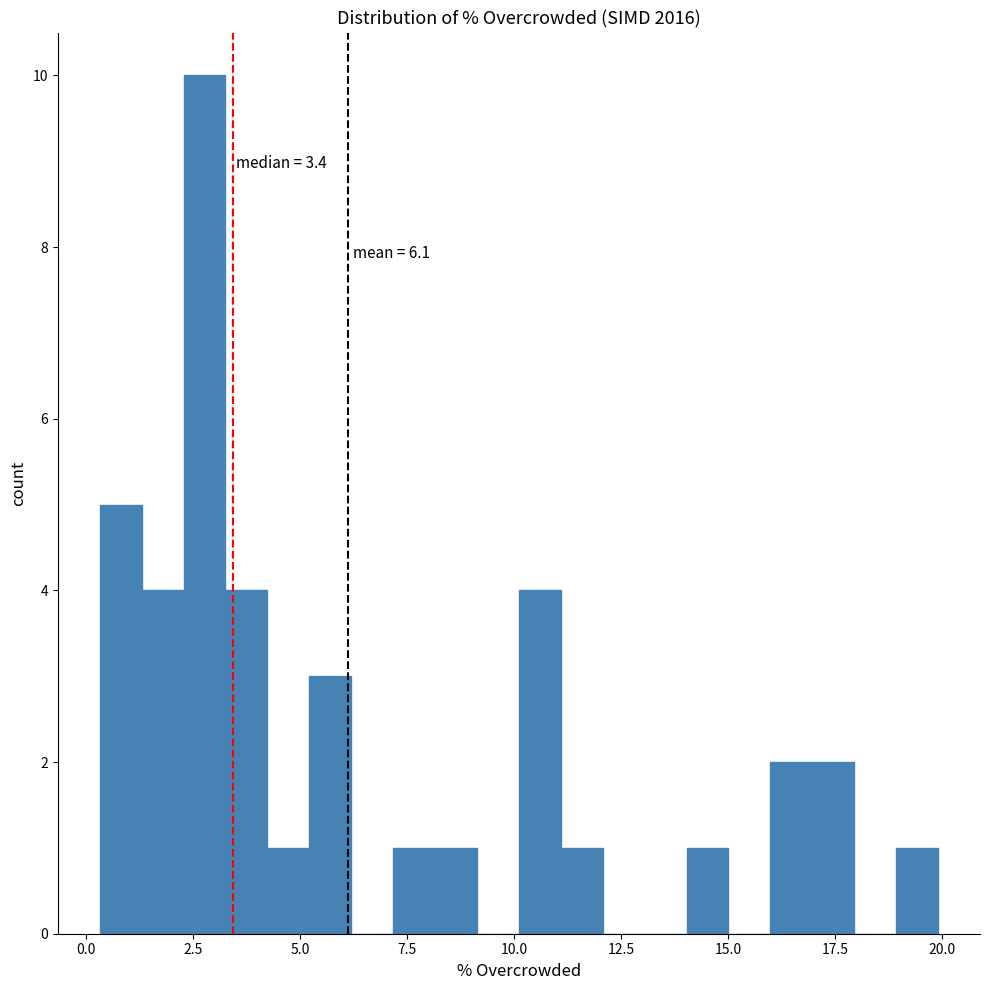

Read against the x-axis, roughly where is the centre of the tallest bar?

3.0